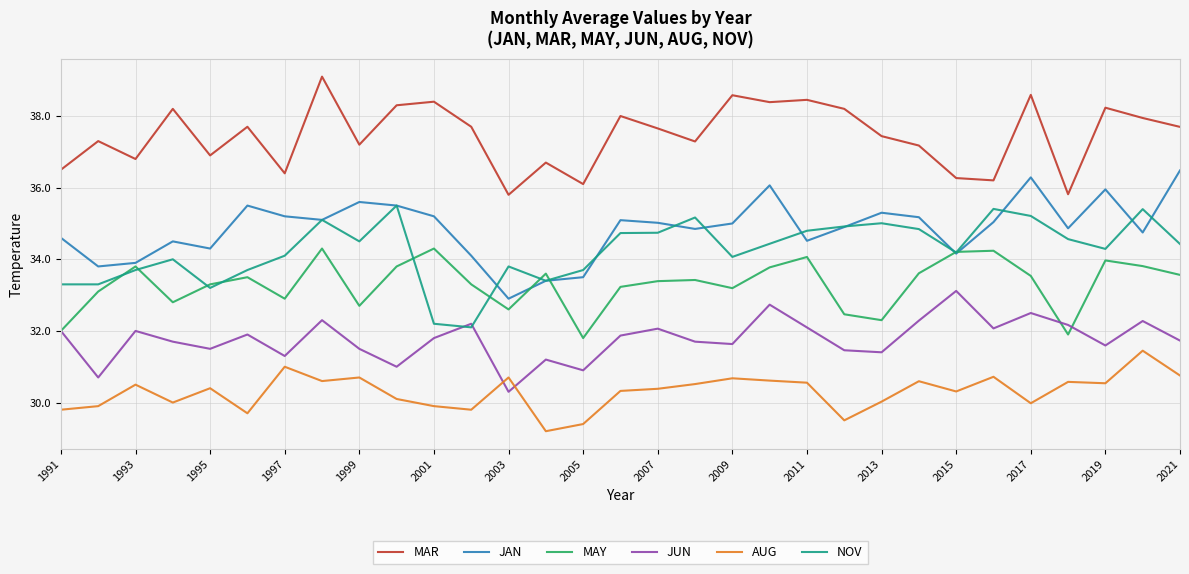

What is the highest value of the MAR series?

39.1